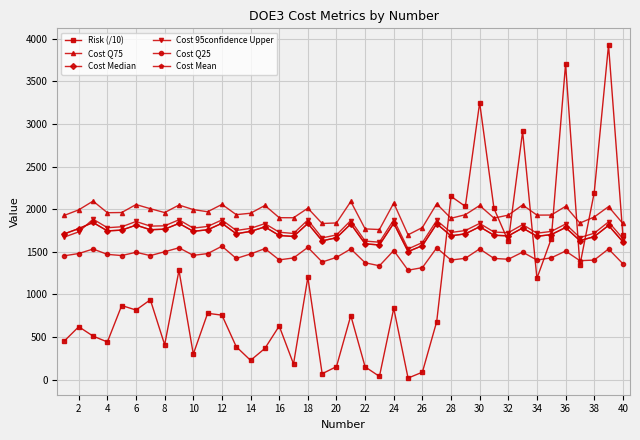

Is this an area chart (filled region under the line)?

No